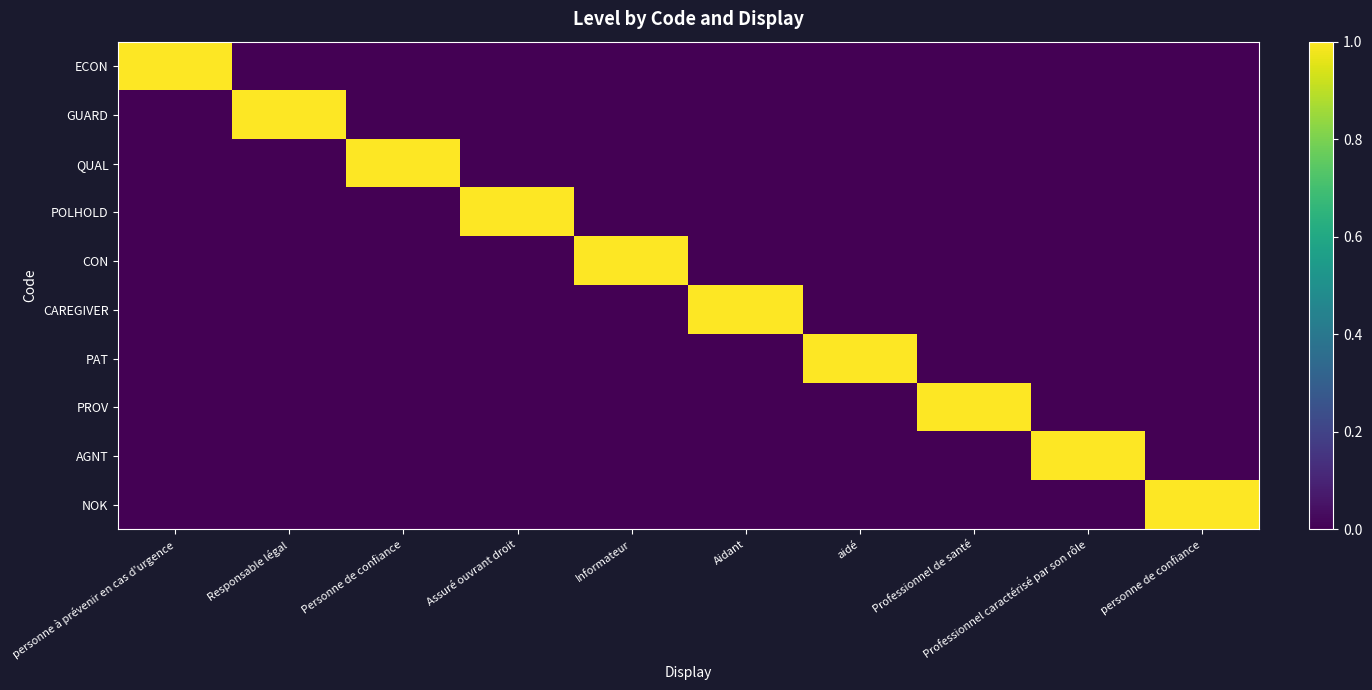

Between Aidant and Professionnel caractérisé par son rôle, which is larger?

Aidant